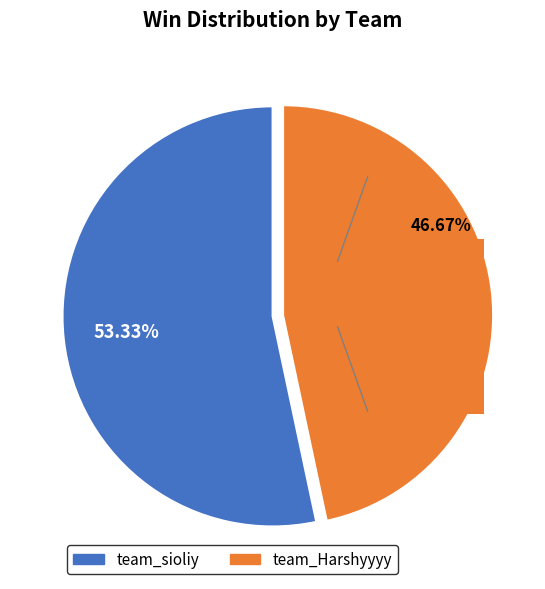

To the nearest percent, what portion does team_Harshyyyy represent?

47%